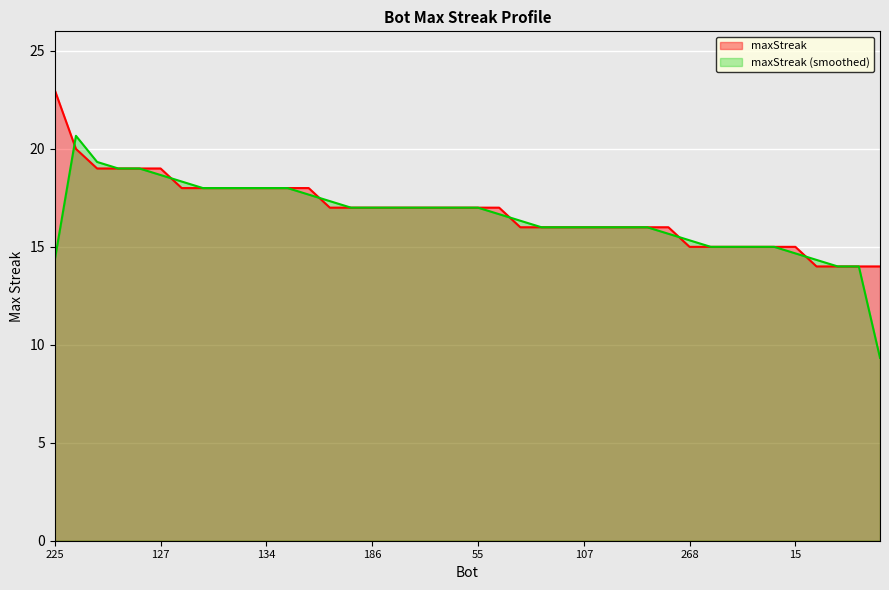

How many lines are shown in the chart?

2